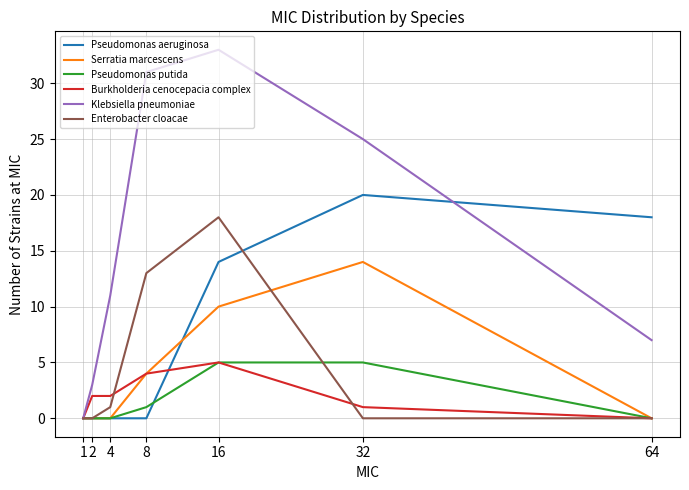

What is the difference between the Serratia marcescens values at 32 and 64?

14